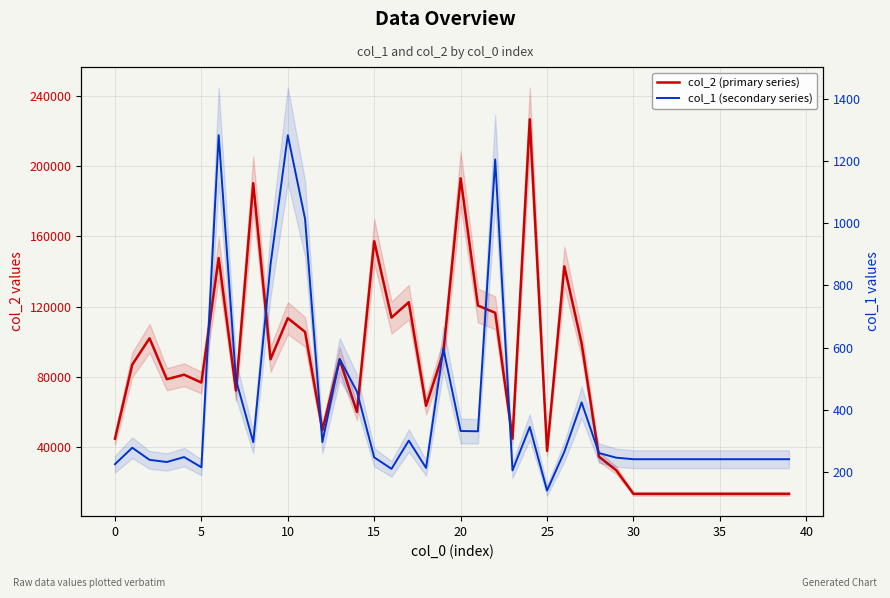

True or false: col_1 (secondary series) and col_2 (primary series) cross at least once.

False